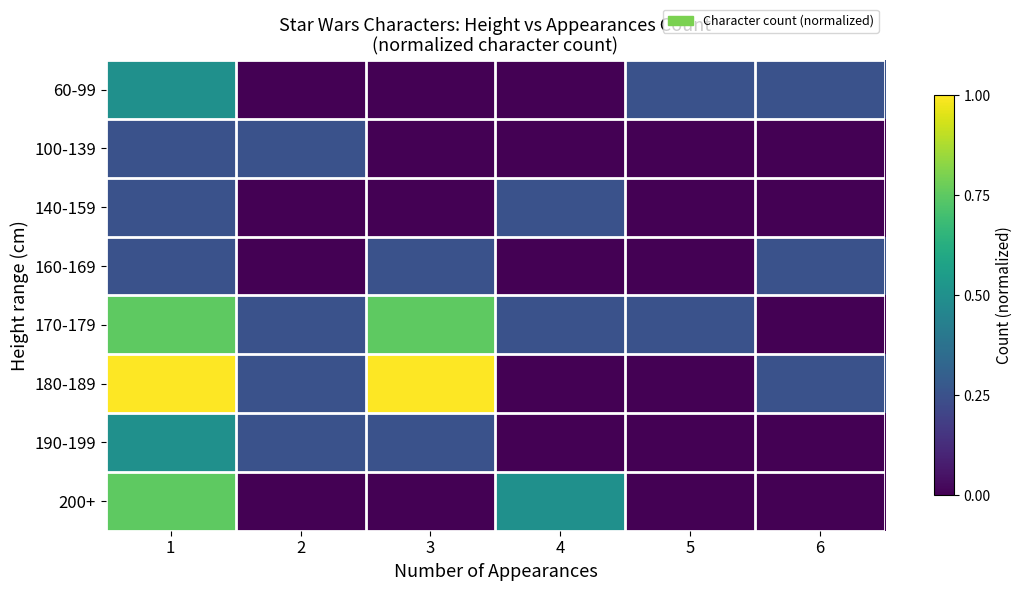

Between 5 and 4, which is larger?

5